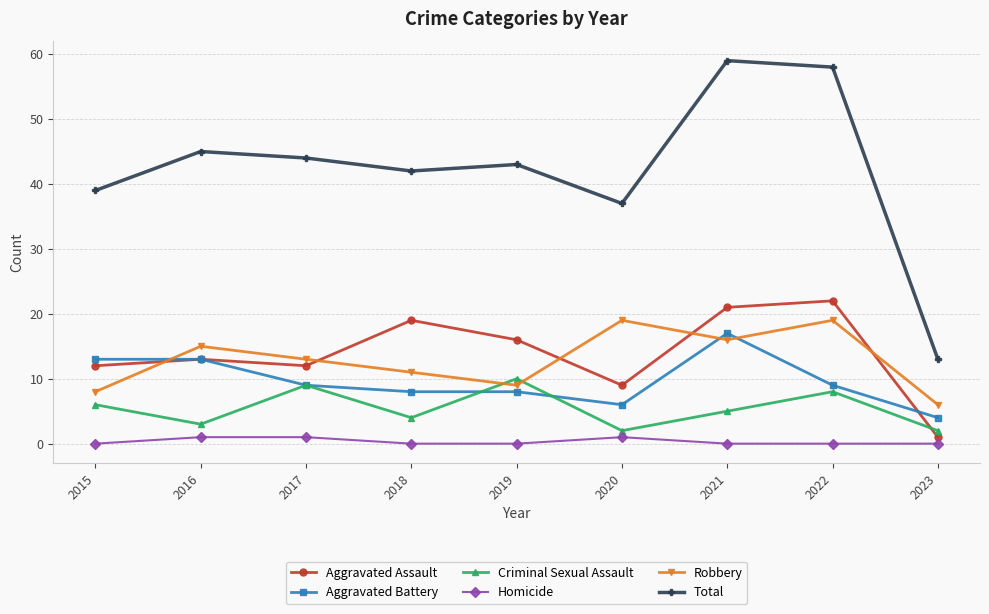

Which series has the largest total across all categories?

Total